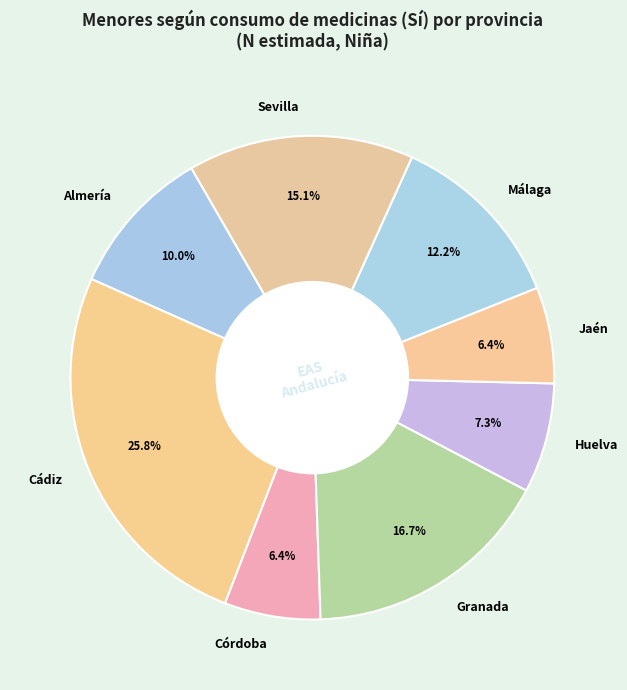

Do Cádiz and Huelva together represent more than half of the pie?

No